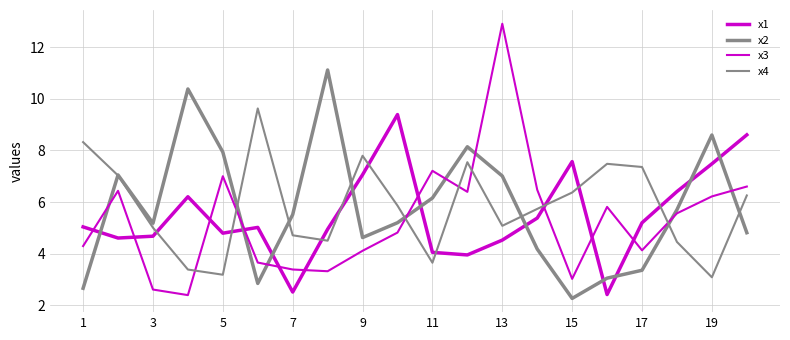

How many lines are shown in the chart?

4